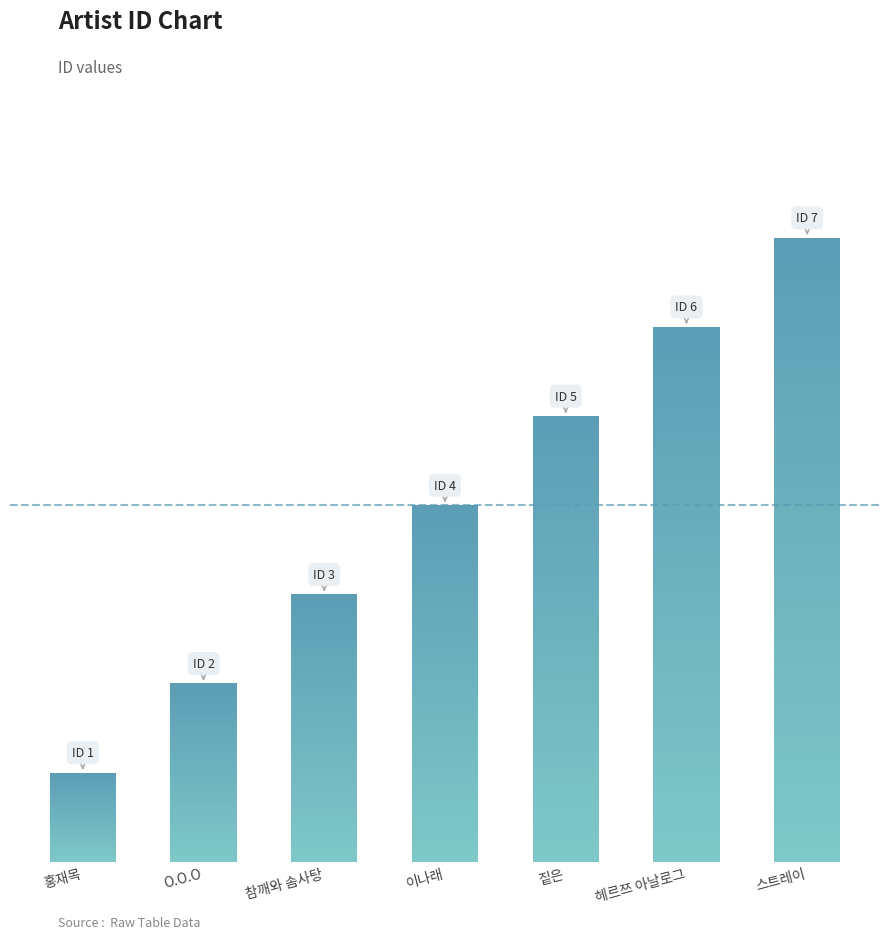

Which has a higher value, 홍재목 or O.O.O?

O.O.O